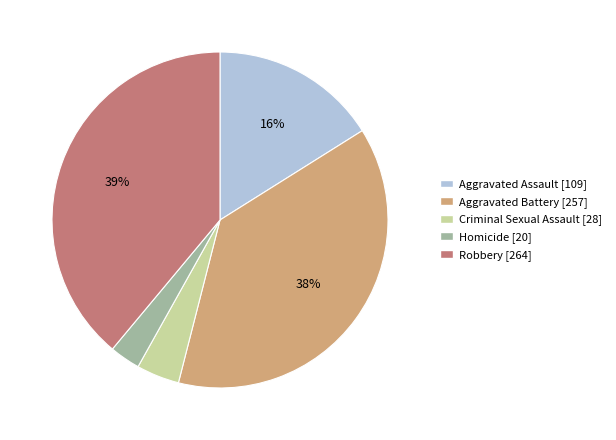

The Homicide slice represents 3% of the pie. True or false?

True